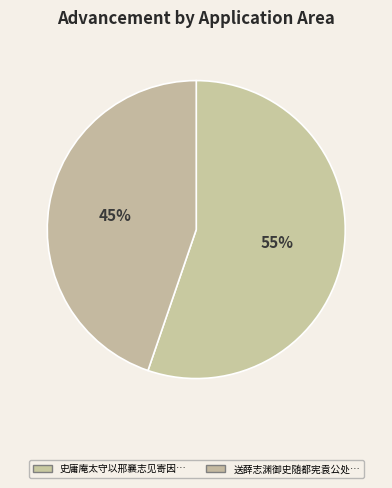

How many slices are in this pie chart?

2